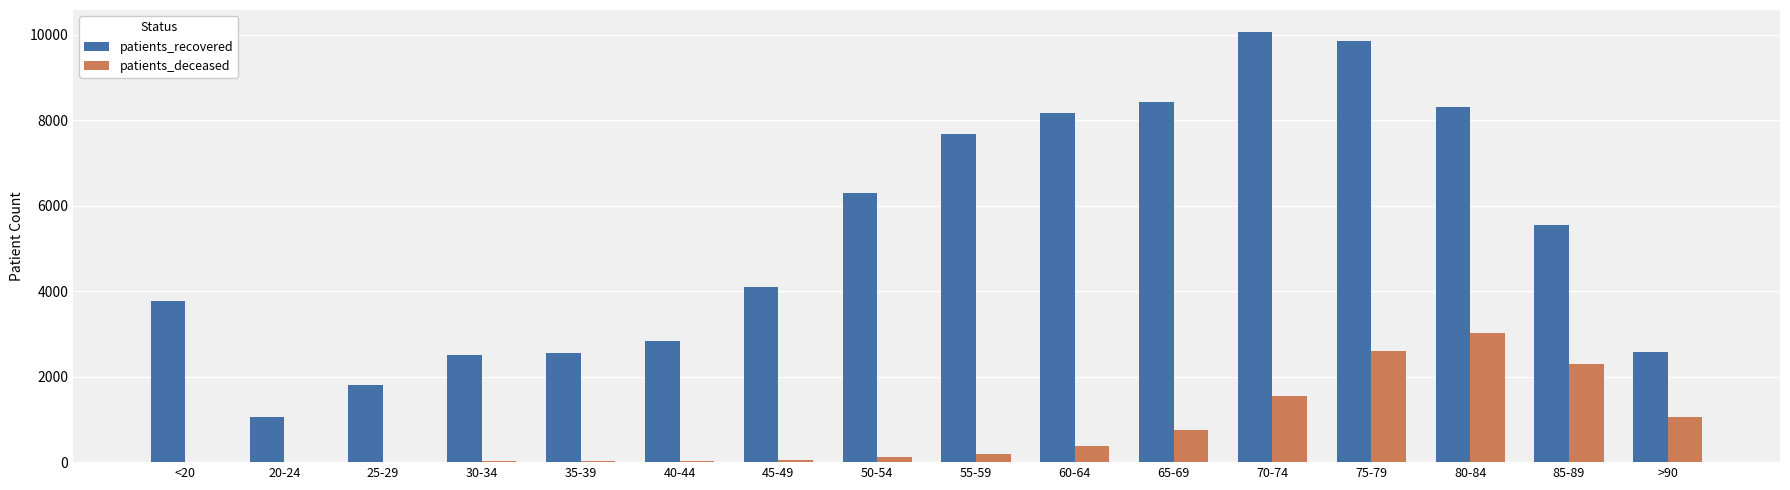

Which series has the widest spread of values?

patients_recovered